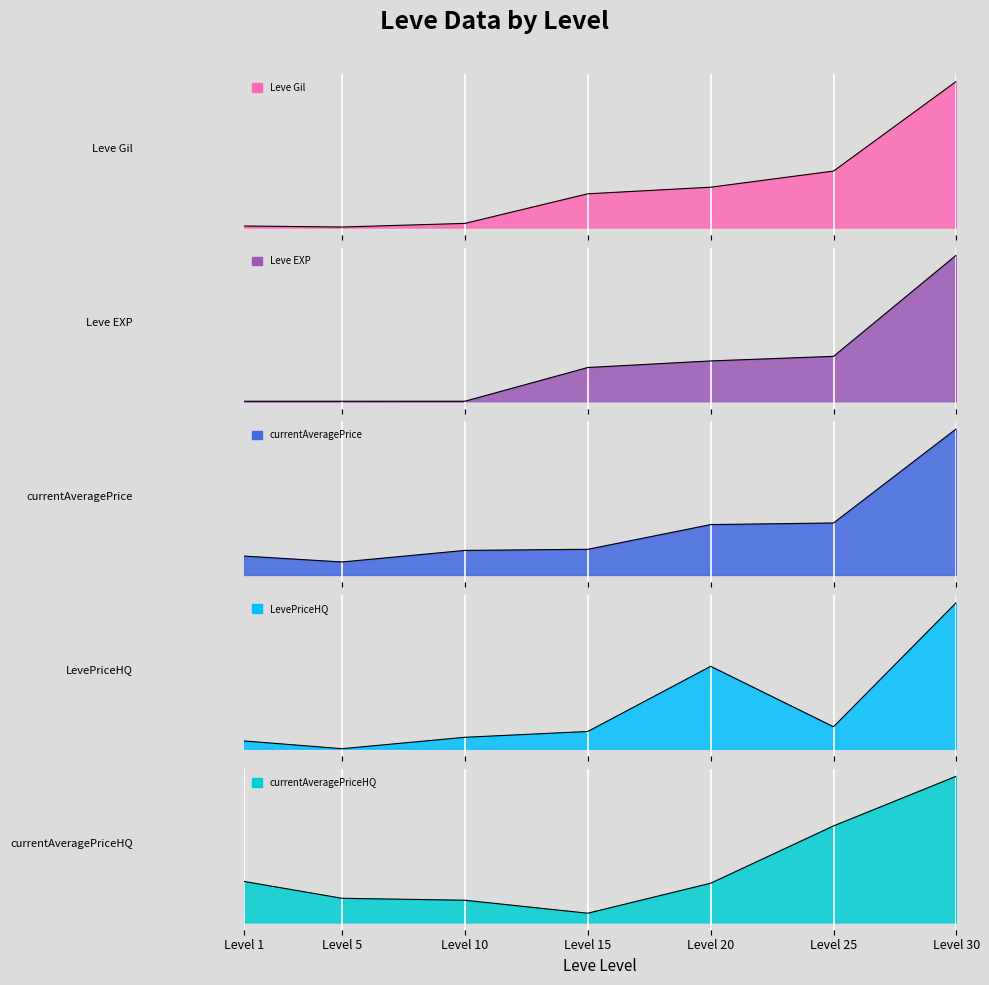

What is the difference between the Leve Gil values at Level 20 and Level 15?

1400